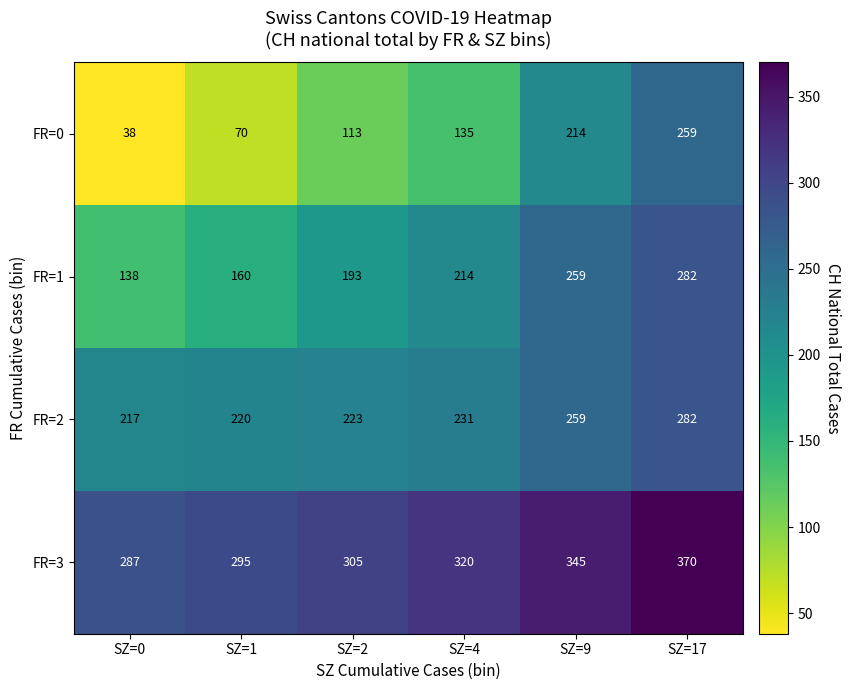

What is the sum of the FR=3 values at SZ=4 and SZ=1?

615